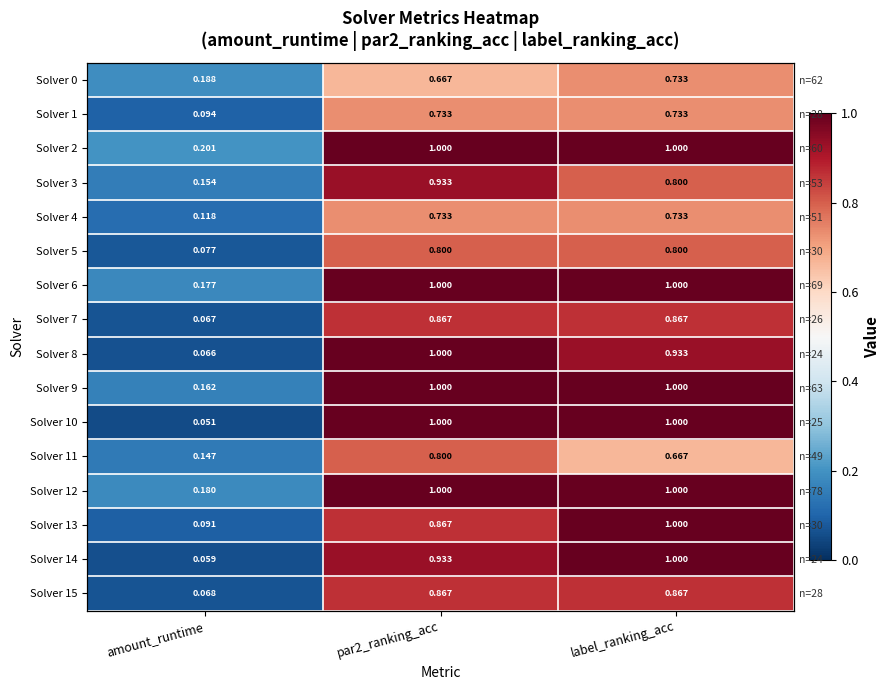

At which label is Solver 1 closest to 0?

amount_runtime